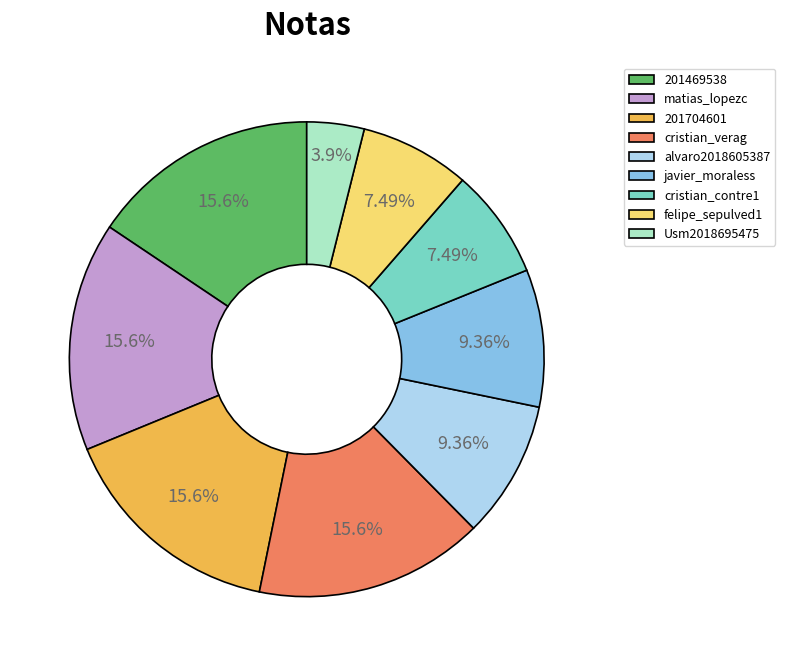

How many slices are in this pie chart?

9